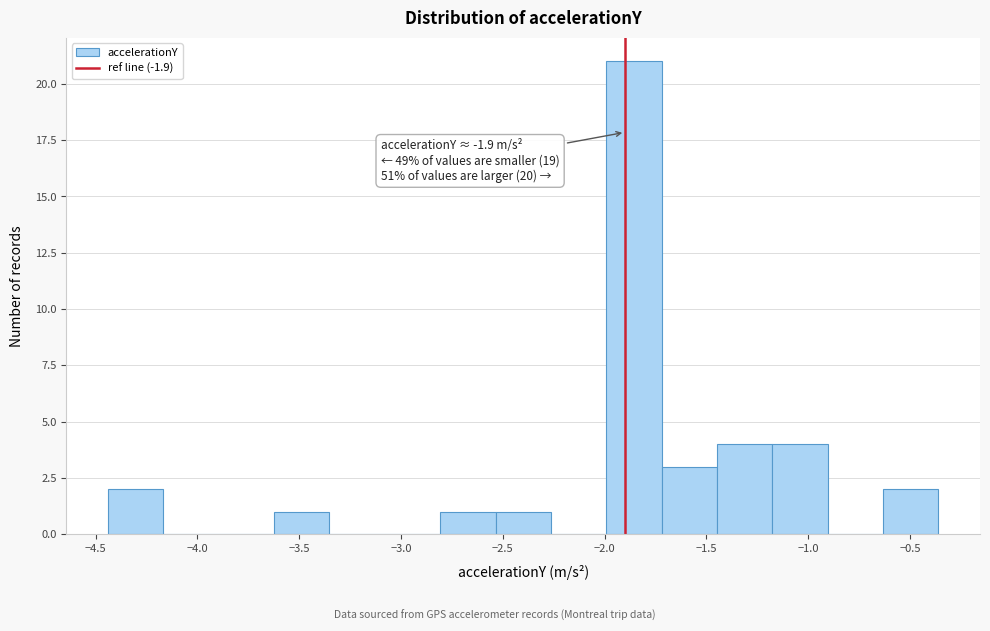

Which range on the x-axis has the tallest bar?

-2.00 to -1.70